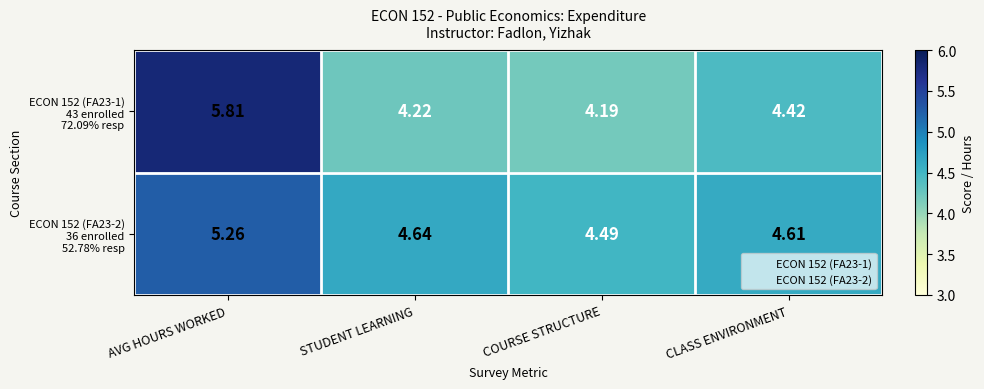

At which category is the sum across all series the highest?

AVG HOURS WORKED